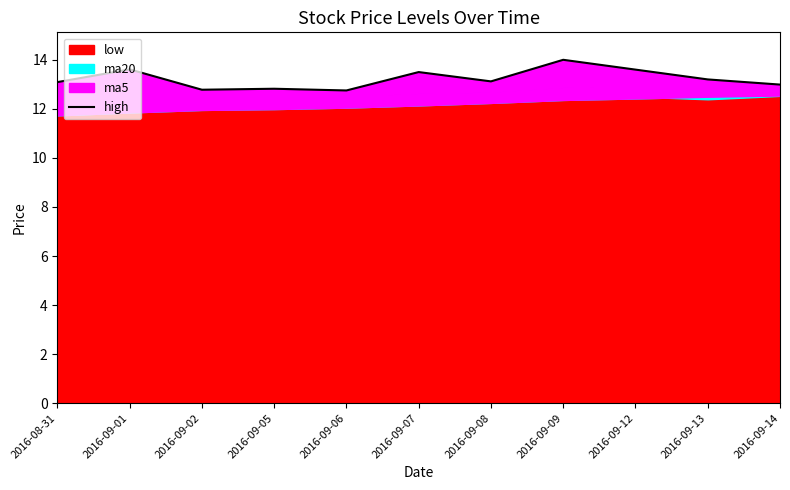

How many categories are shown in the chart?

11